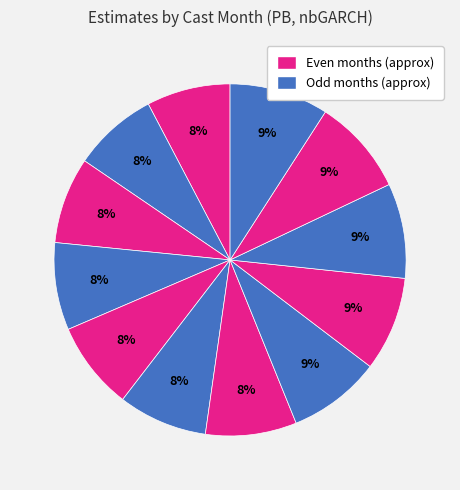

How many segments does this pie chart have?

12